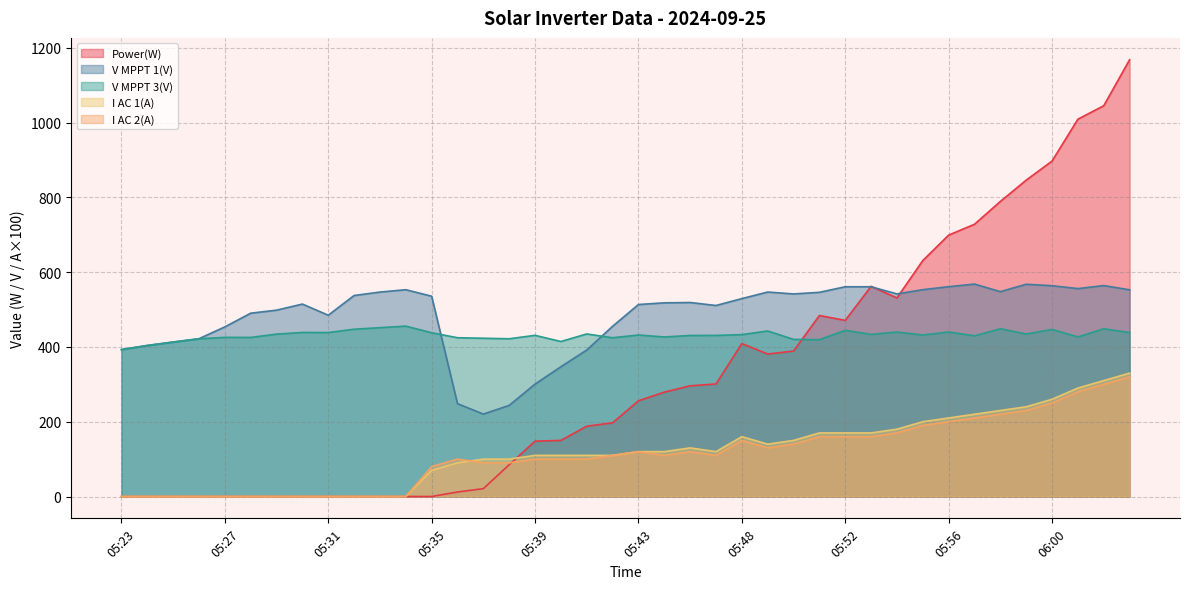

What position from the right is 06:00?

4